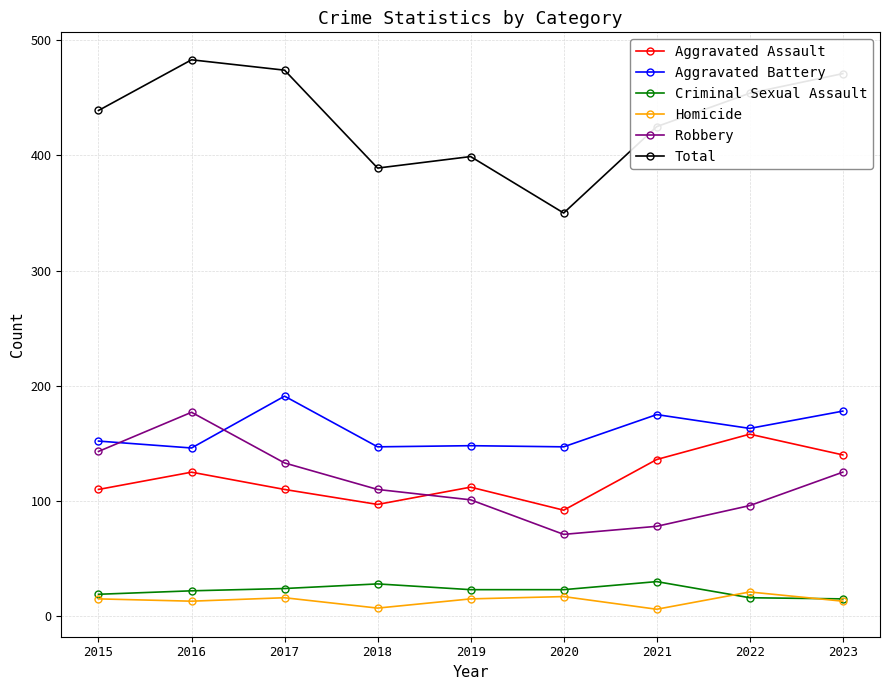

Is it true that Aggravated Assault equals 92 at 2020?

True